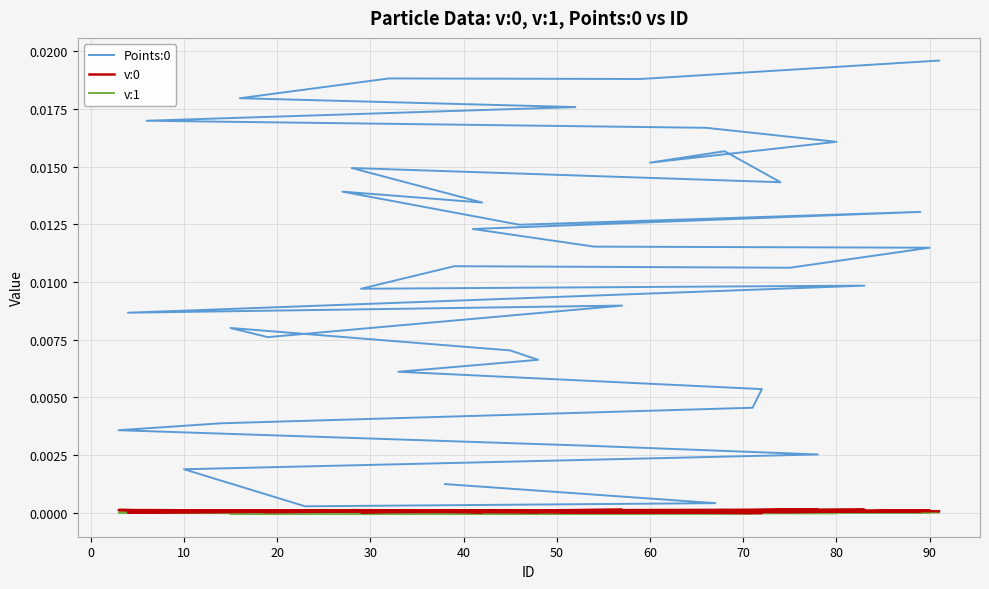

How many data points in v:0 are less than 0?

1